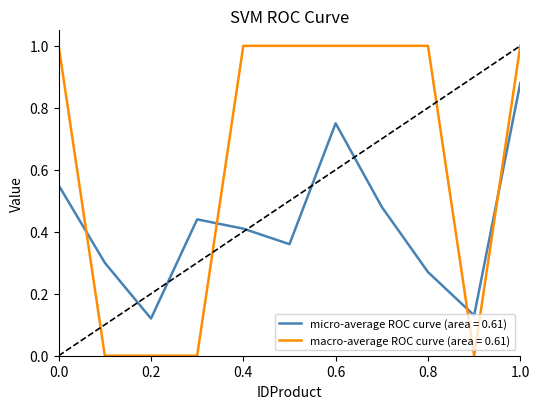

After their last crossing, which series has the higher values: macro-average ROC curve (area = 0.61) or micro-average ROC curve (area = 0.61)?

macro-average ROC curve (area = 0.61)